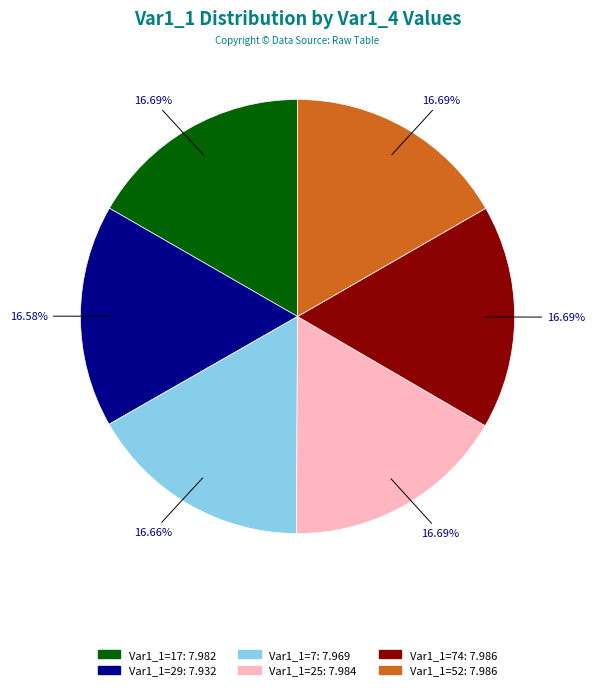

Is there a majority slice in this chart?

No